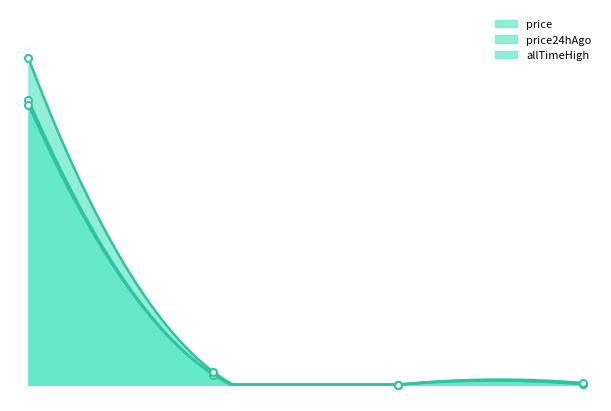

Which series has the largest total across all categories?

allTimeHigh